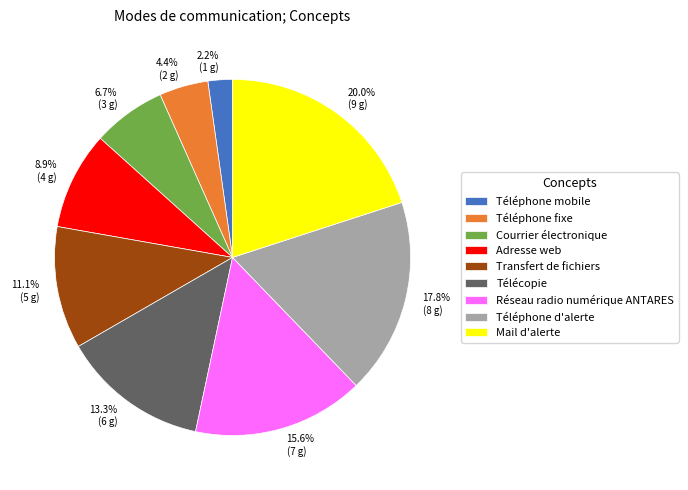

Does Mail d'alerte represent more than half of the total?

No